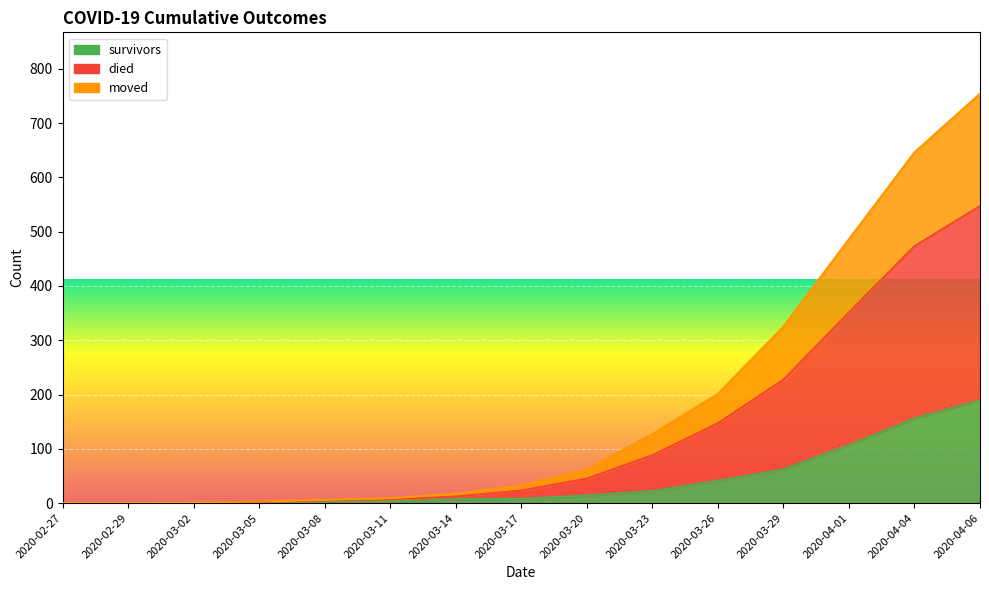

Is the value of died at 2020-03-14 greater than the value of moved at 2020-03-05?

Yes